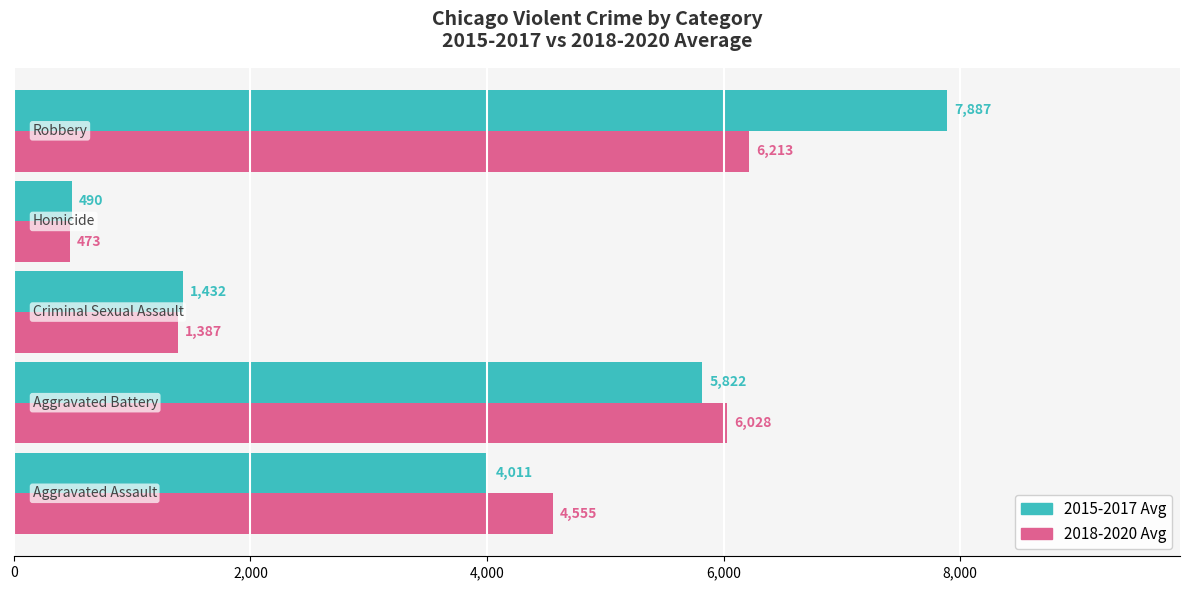

What is the difference between the maximum and minimum values in the 2015-2017 Avg series?

7397.0